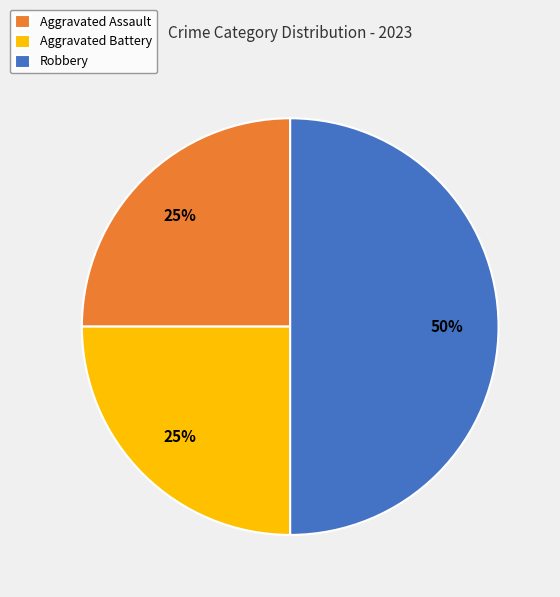

Between Aggravated Battery and Robbery, which is larger?

Robbery